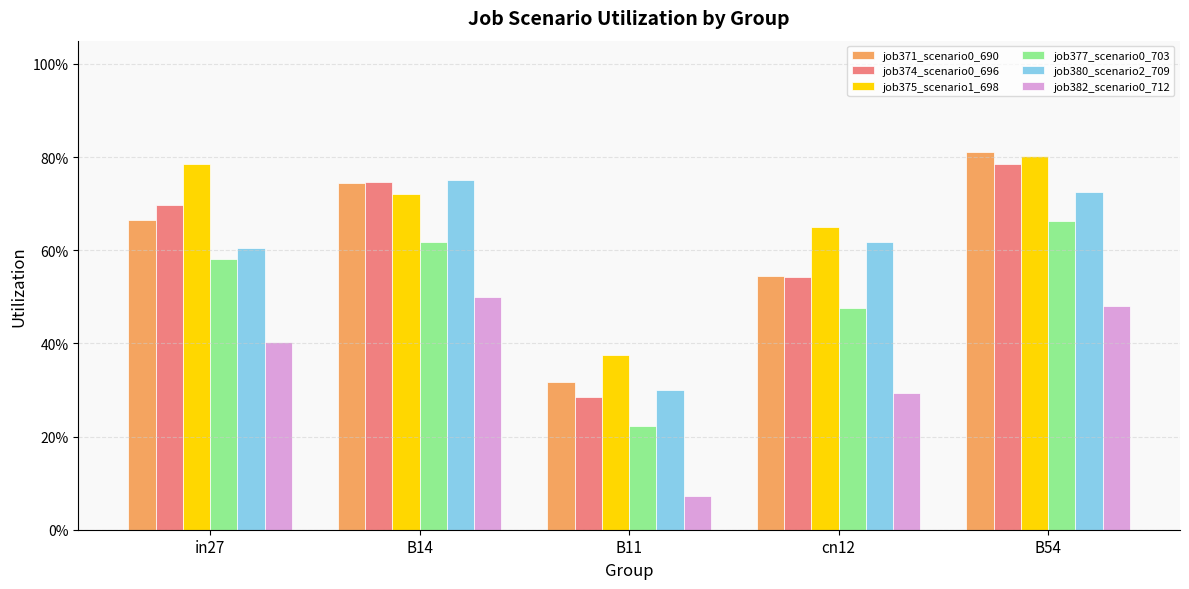

Does the chart contain any negative values?

No